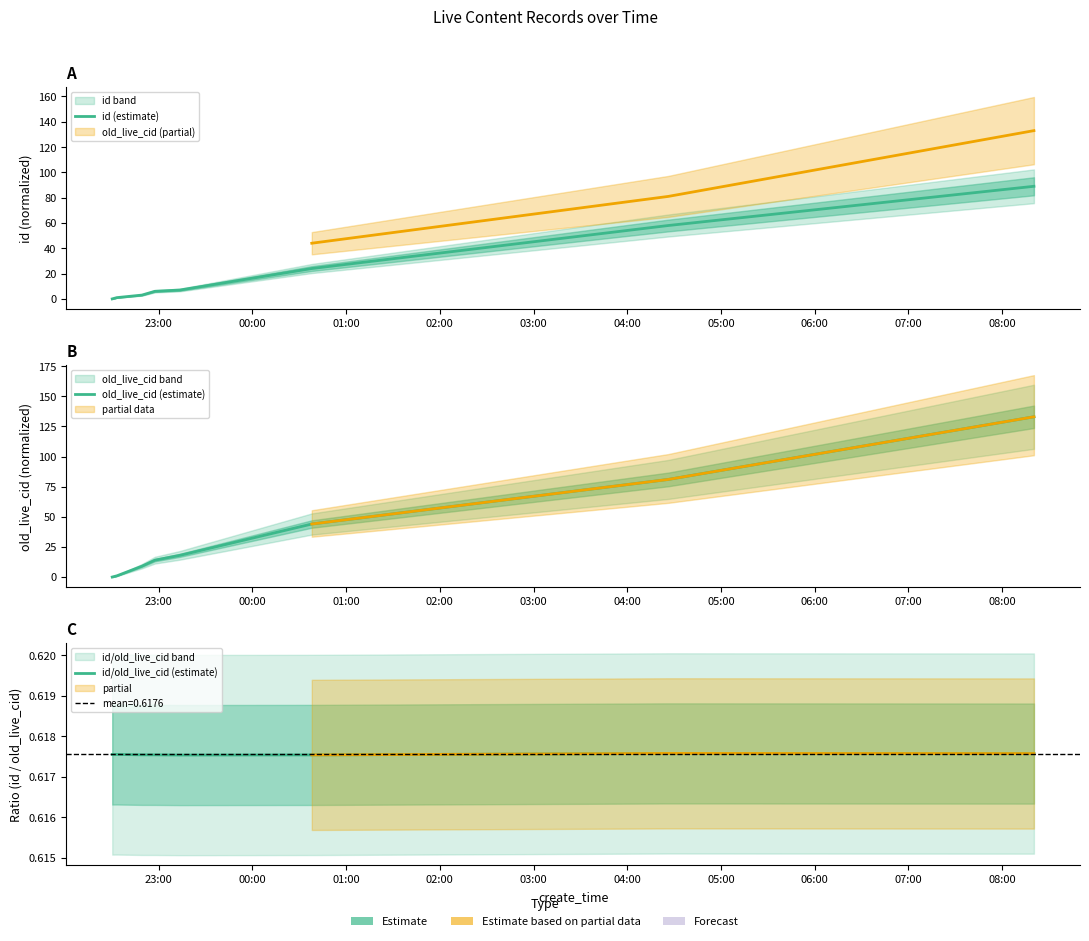

What is the sum of all id/old_live_cid (estimate) values?

4.9